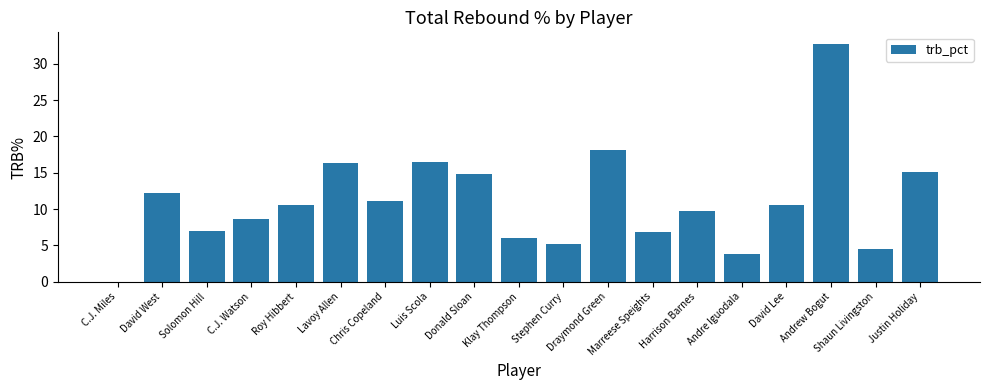

Which has a higher value, David Lee or C.J. Watson?

David Lee